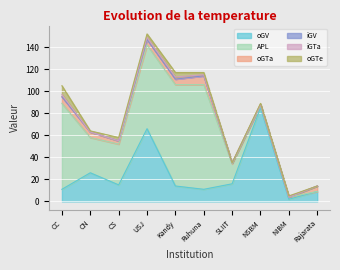

True or false: oGV and APL cross at least once.

True